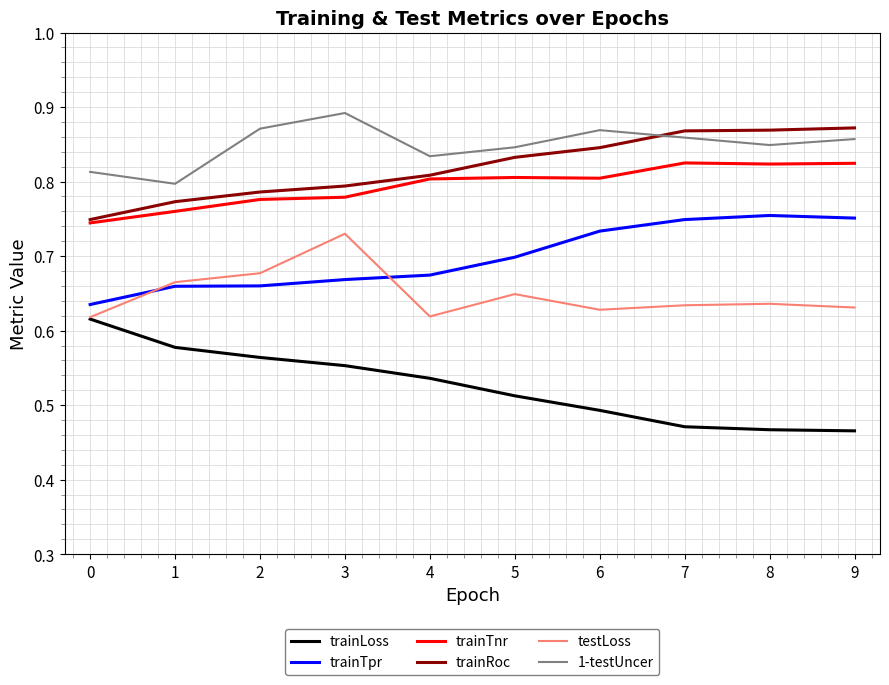

True or false: trainLoss and 1-testUncer intersect in this chart.

False